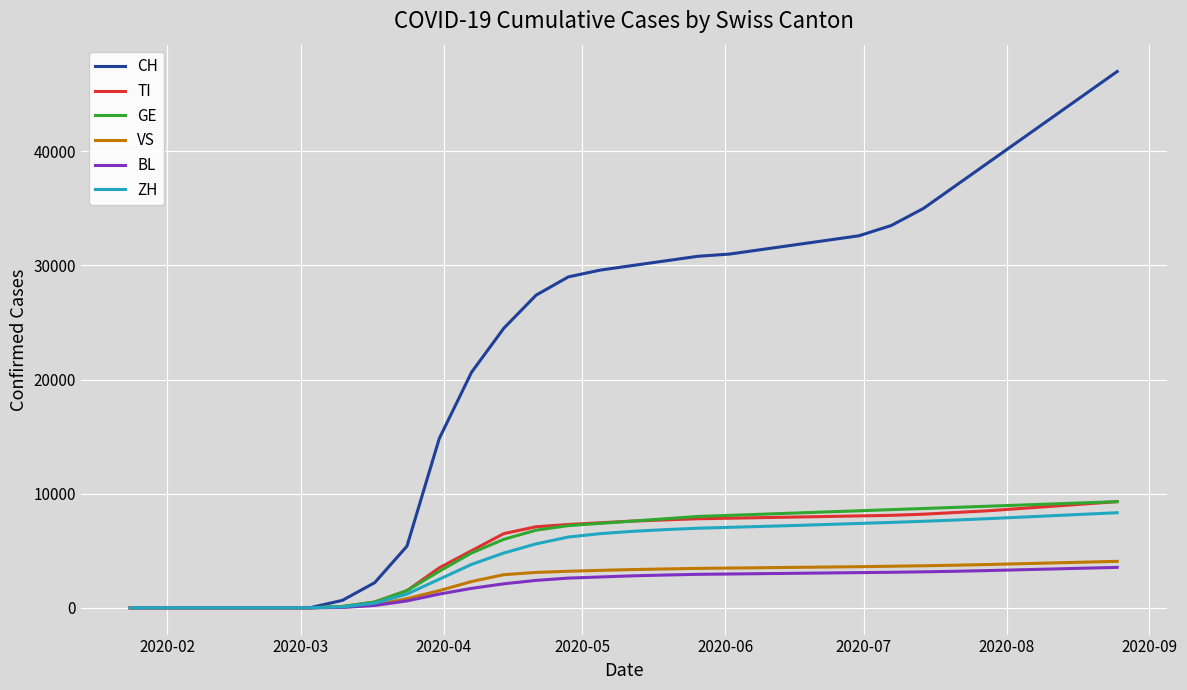

Which series has the largest total across all categories?

CH